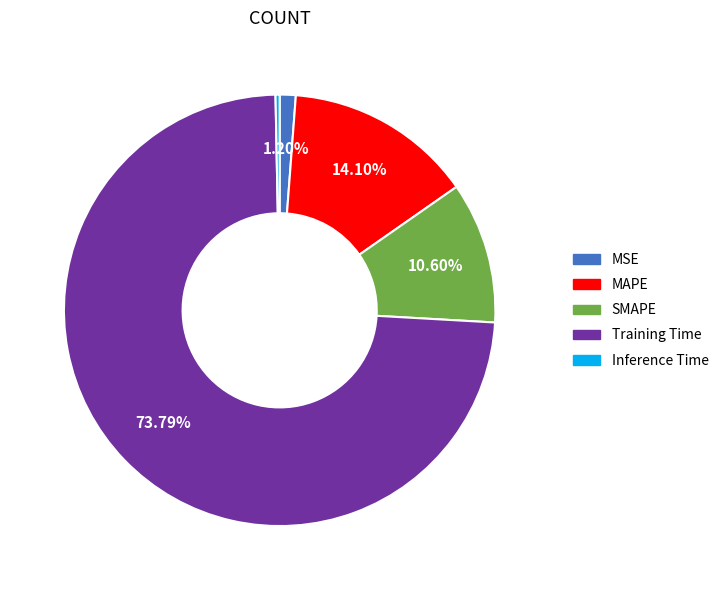

The SMAPE slice represents 11% of the pie. True or false?

True